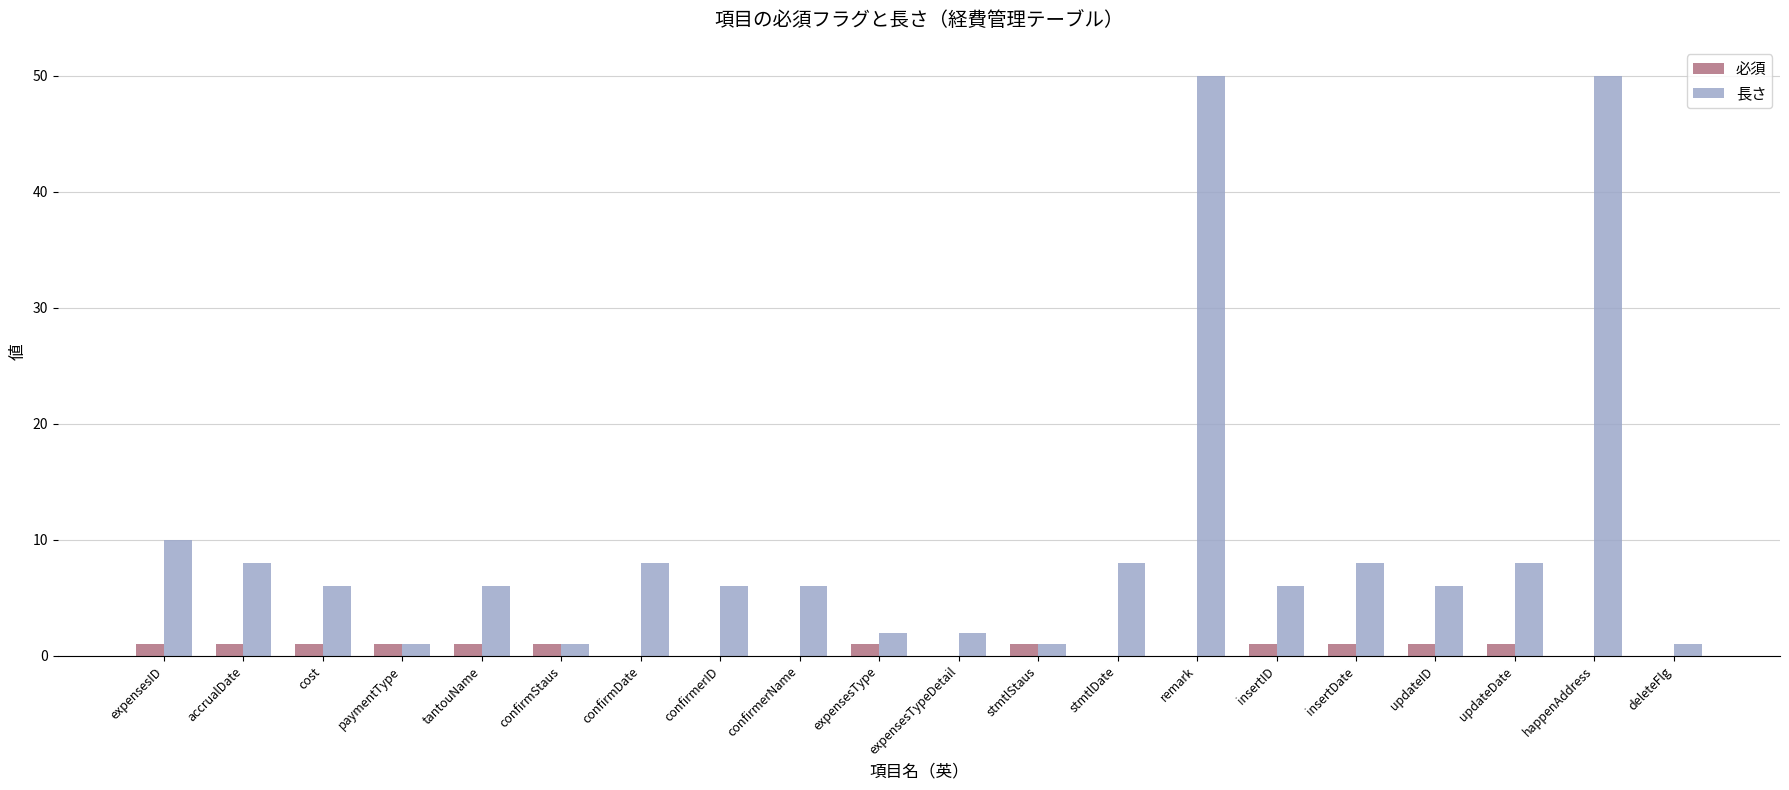

Which series changed the most between expensesType and insertDate?

長さ